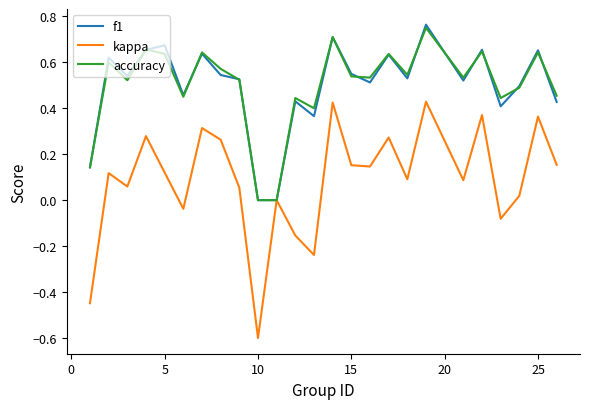

How many series are shown in this chart?

3